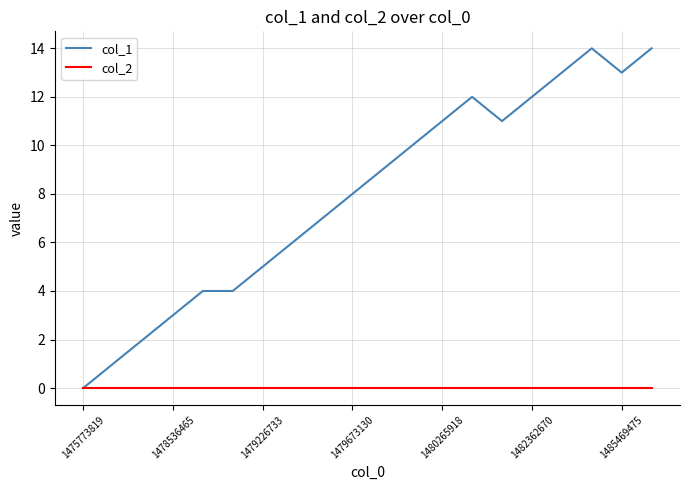

Which series has the largest total across all categories?

col_1